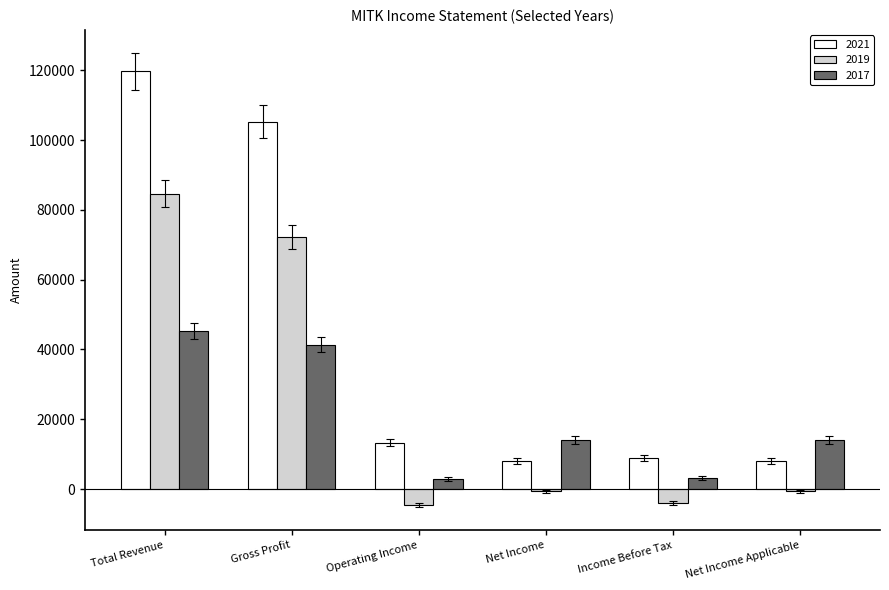

List the series in order of their peak value, lowest first.

2017, 2019, 2021